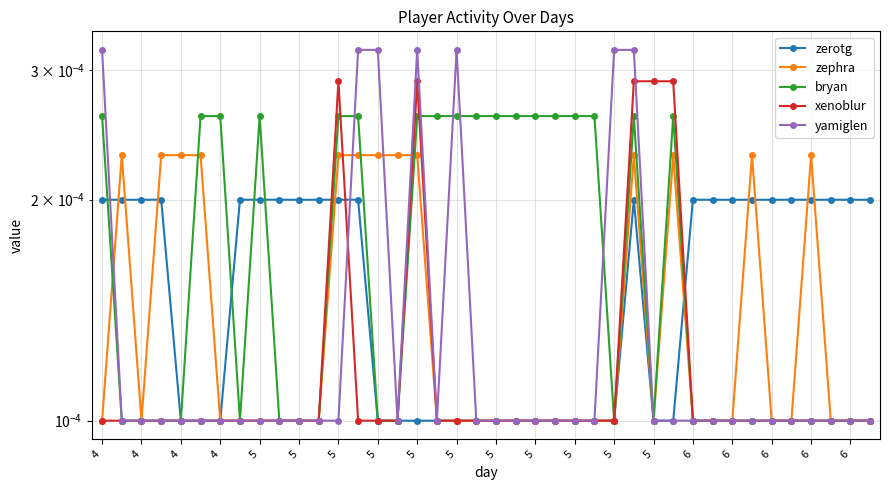

Where do bryan and zerotg first cross each other?

4 and 4